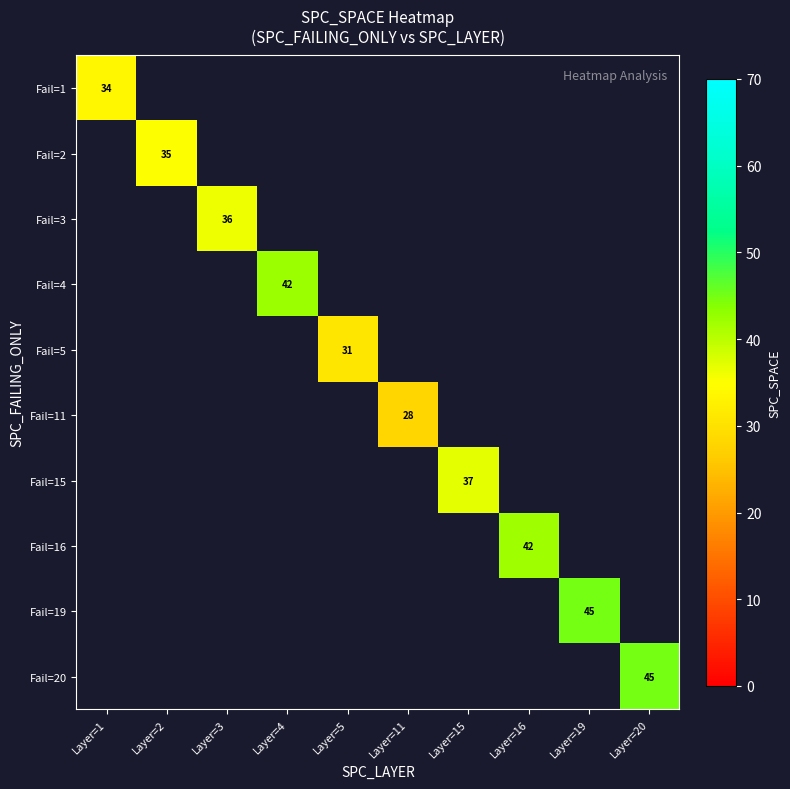

How many values in Fail=19 are above zero?

1